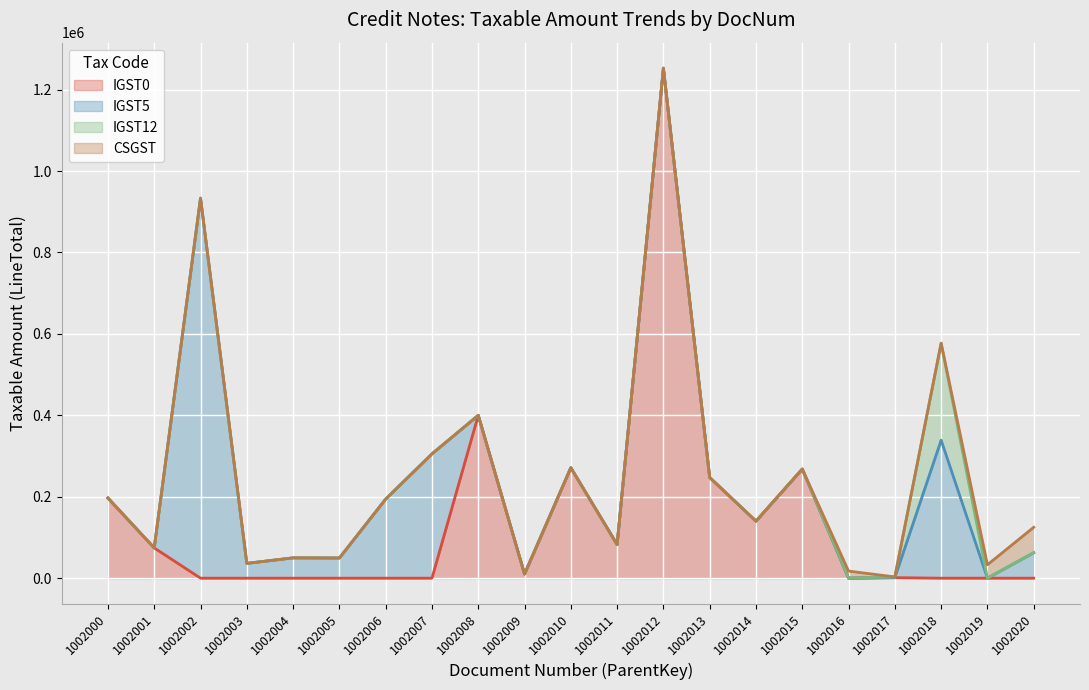

What is the average value of the IGST12 series?

11431.9